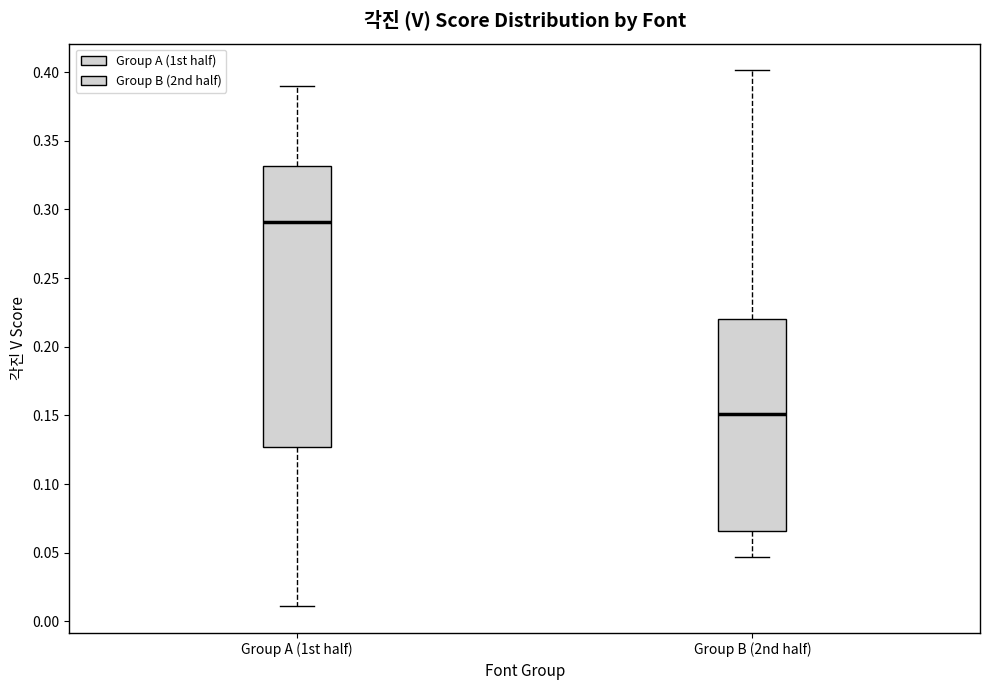

Which box's median line is the highest?

Group A (1st half)